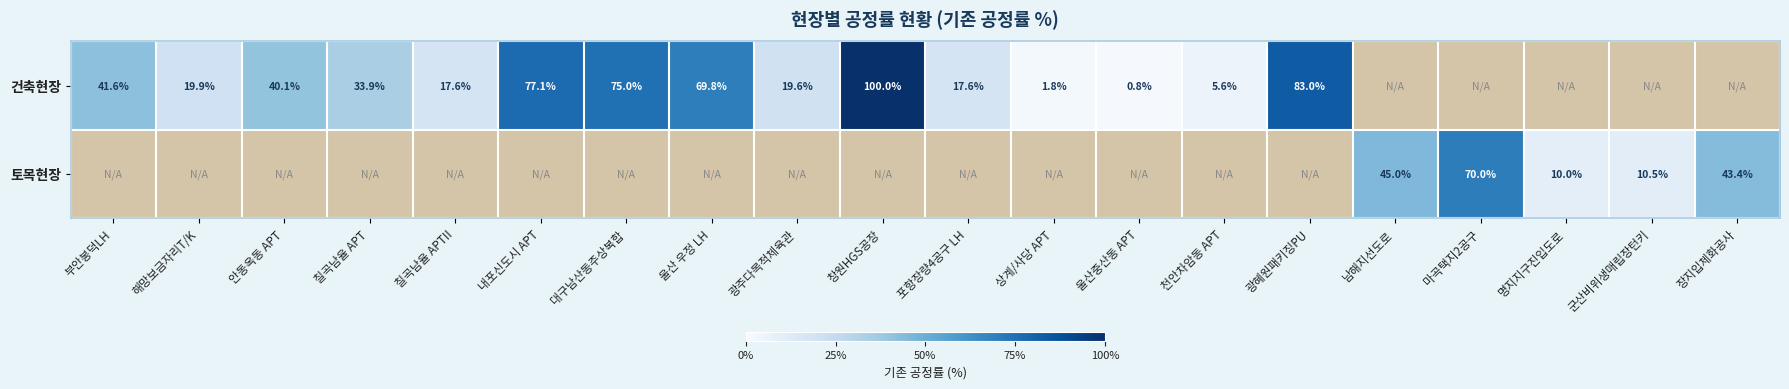

Is the value of 건축현장 at 칠곡남율 APTII greater than the value of 토목현장 at 남해지선도로?

No